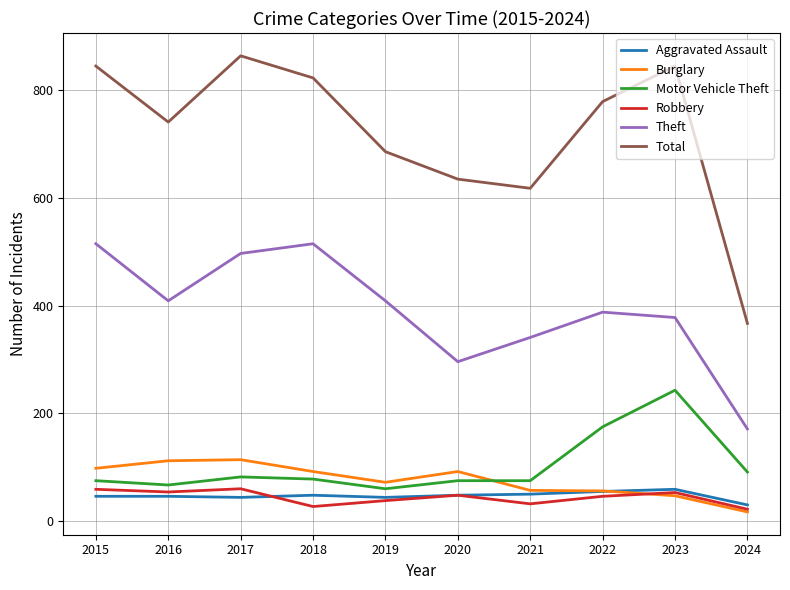

At 2015, list the series in order from largest to smallest.

Total, Theft, Burglary, Motor Vehicle Theft, Robbery, Aggravated Assault